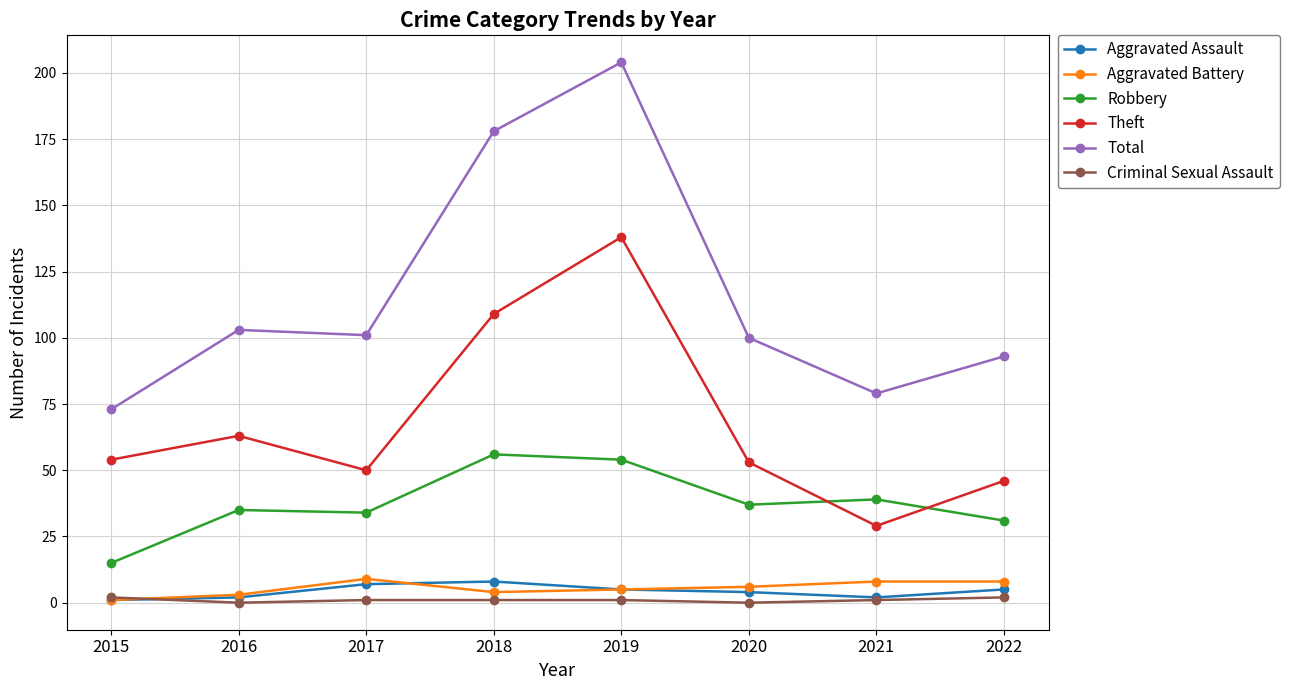

Reading right to left, list all the values displayed in this chart.

Aggravated Assault: 5	2	4	5	8	7	2	1
Aggravated Battery: 8	8	6	5	4	9	3	1
Robbery: 31	39	37	54	56	34	35	15
Theft: 46	29	53	138	109	50	63	54
Total: 93	79	100	204	178	101	103	73
Criminal Sexual Assault: 2	1	0	1	1	1	0	2